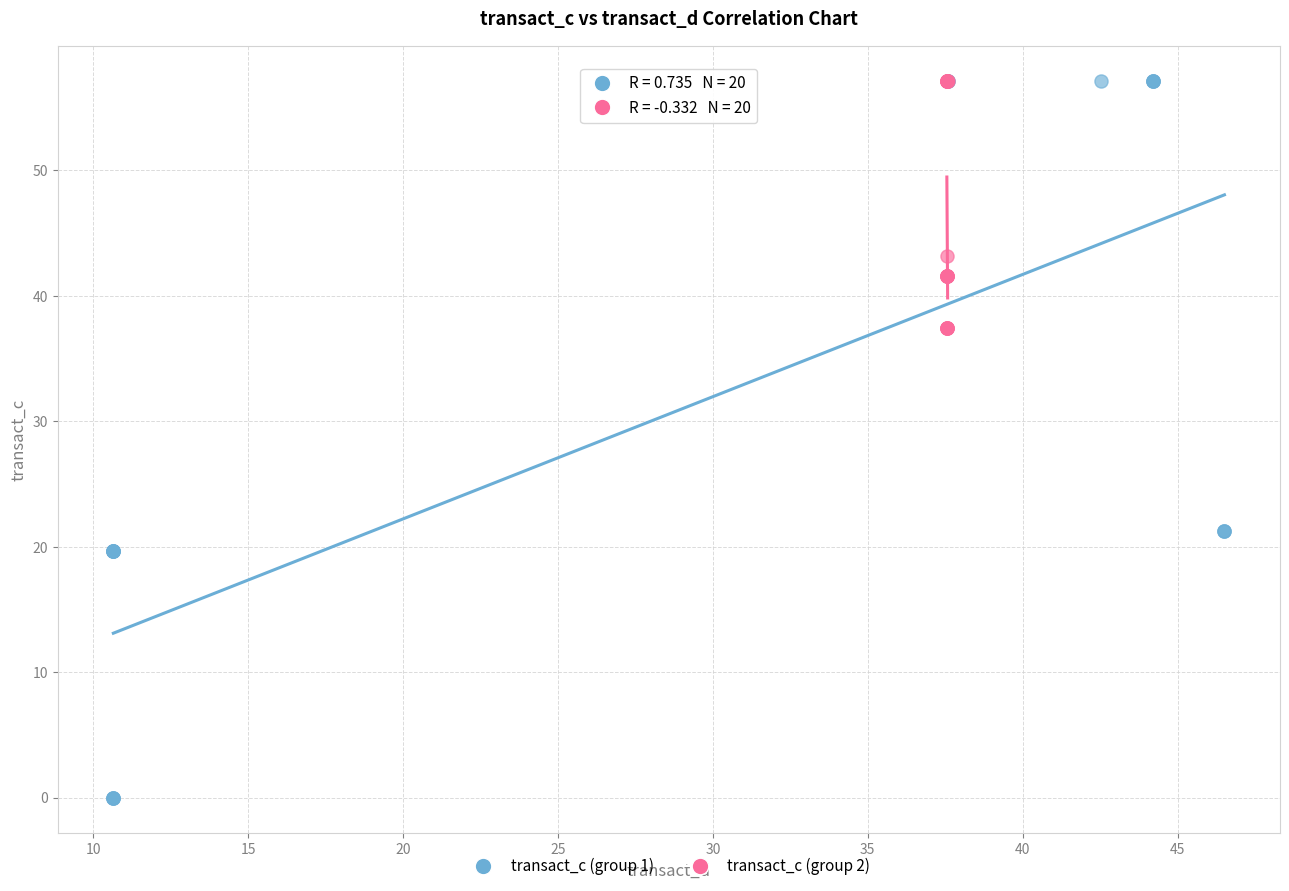

Which series reaches the minimum Y coordinate?

transact_c (group 1)